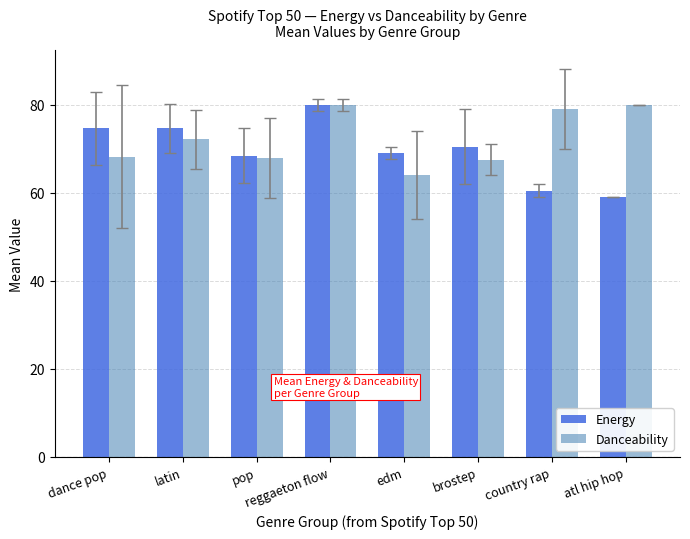

The value of Danceability at pop is 95.6. True or false?

False